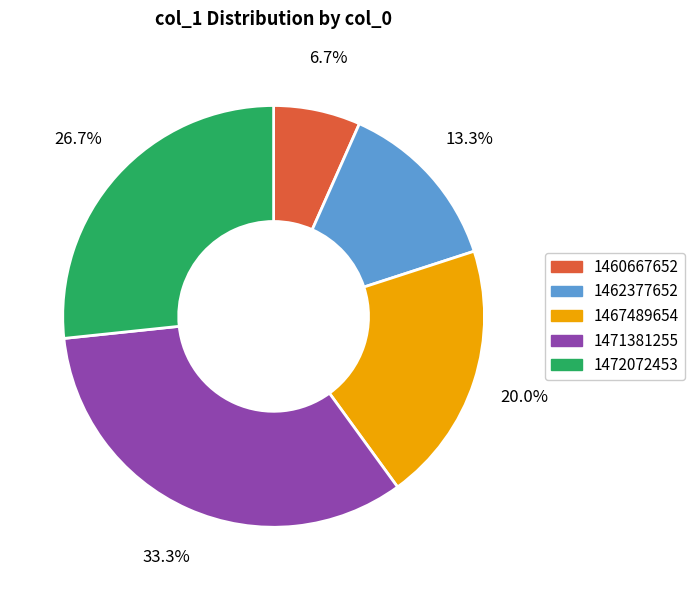

Is there a majority slice in this chart?

No